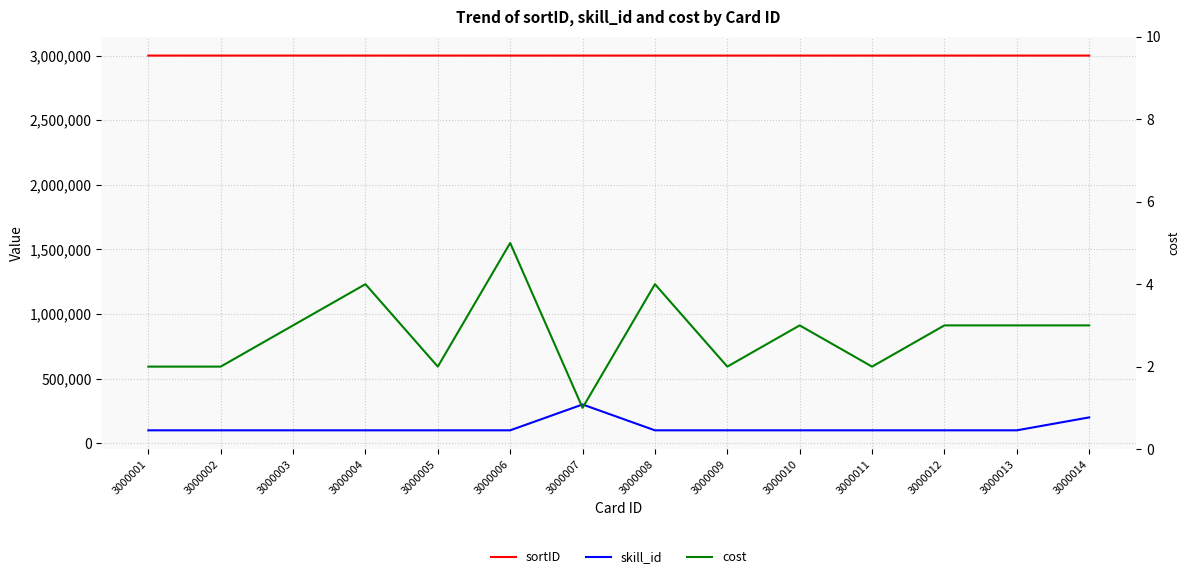

What is the difference between the second highest and minimum values in the sortID series?

13